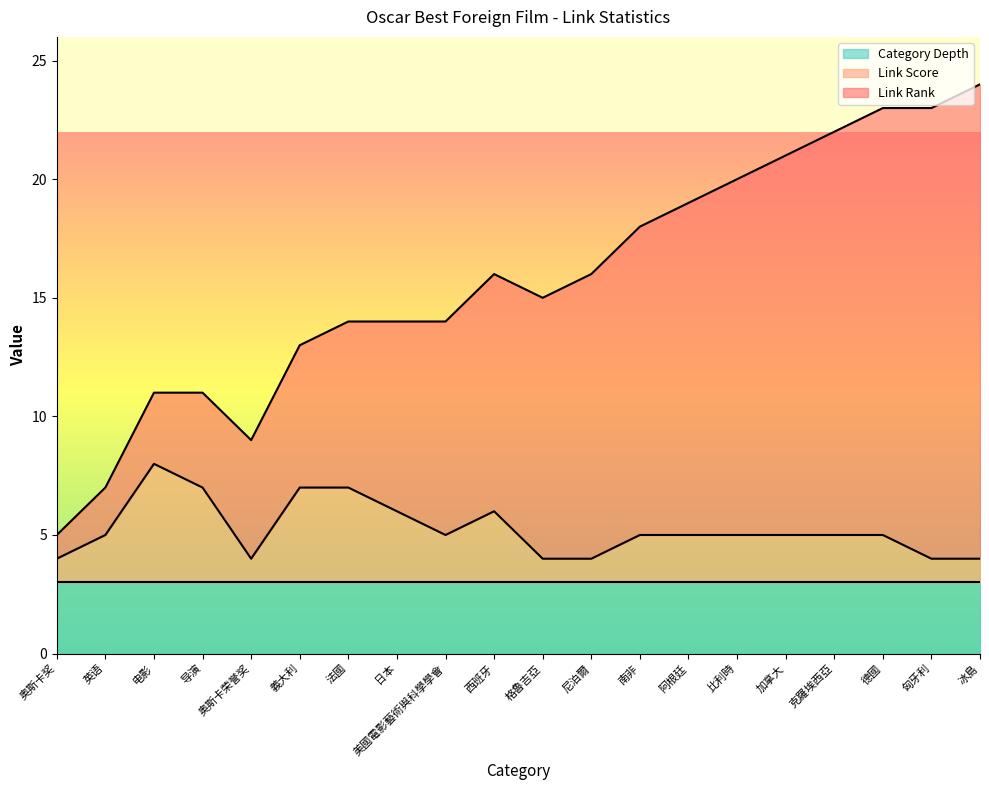

True or false: Link Score and Link Rank intersect in this chart.

False